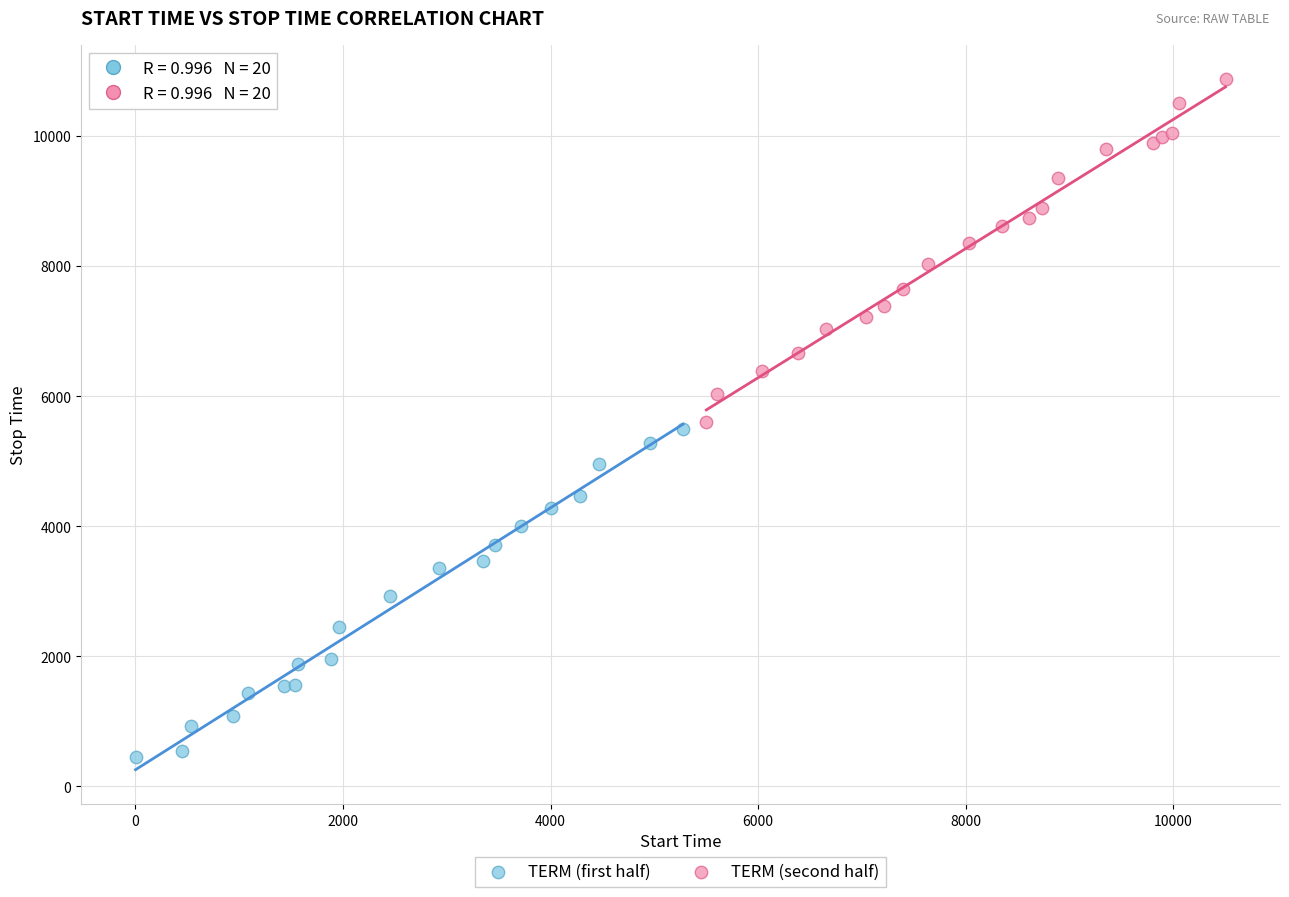

What are all the series names shown in the legend?

TERM (first half), TERM (second half)